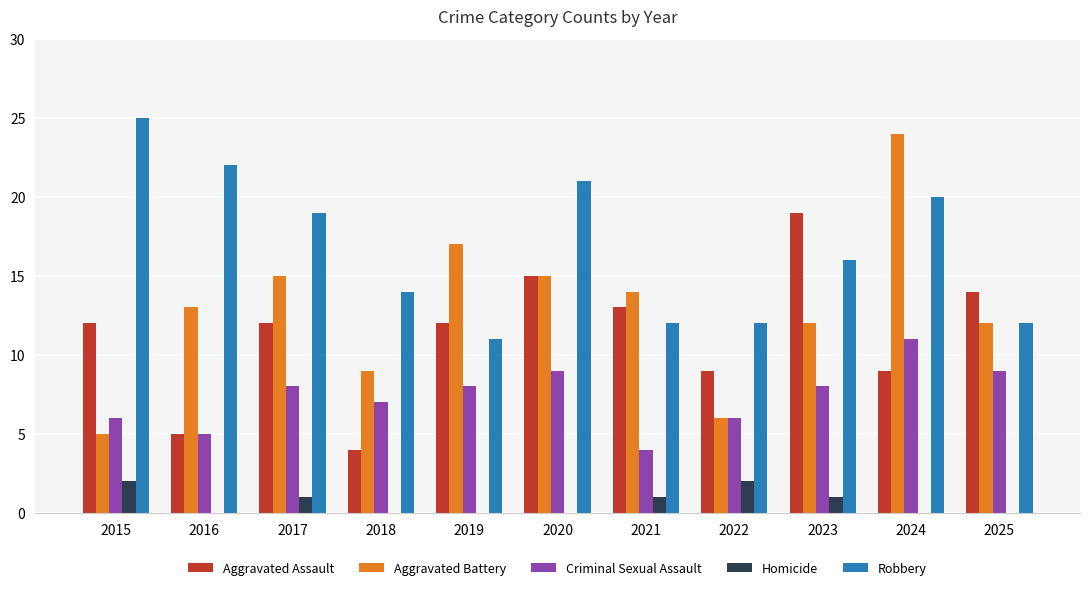

At which label does Robbery first exceed 16?

2015